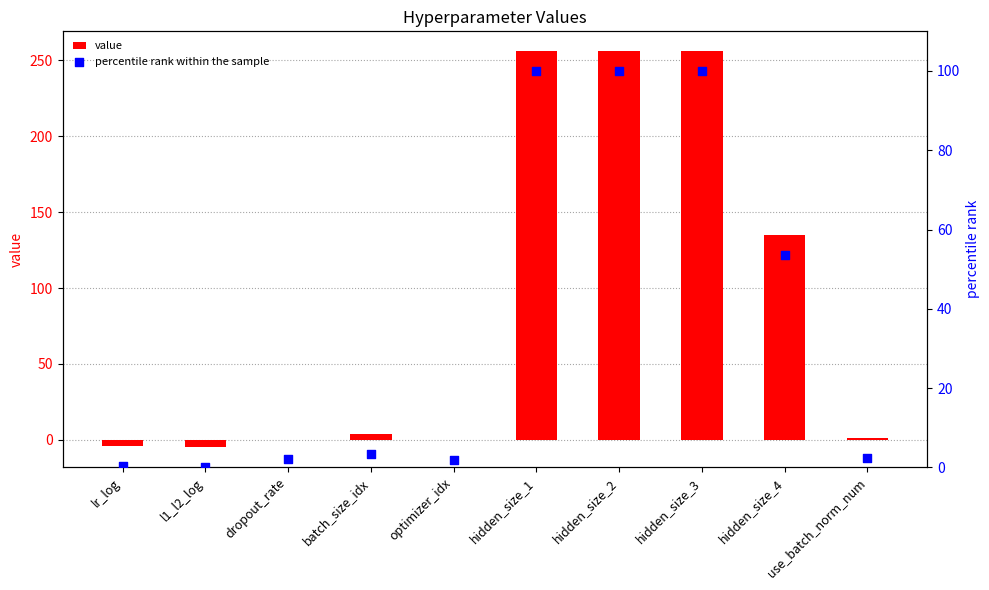

Which series reaches the maximum Y coordinate?

value